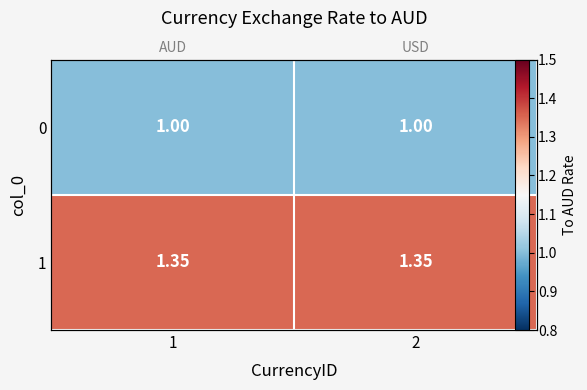

How many data points does each series have?

2